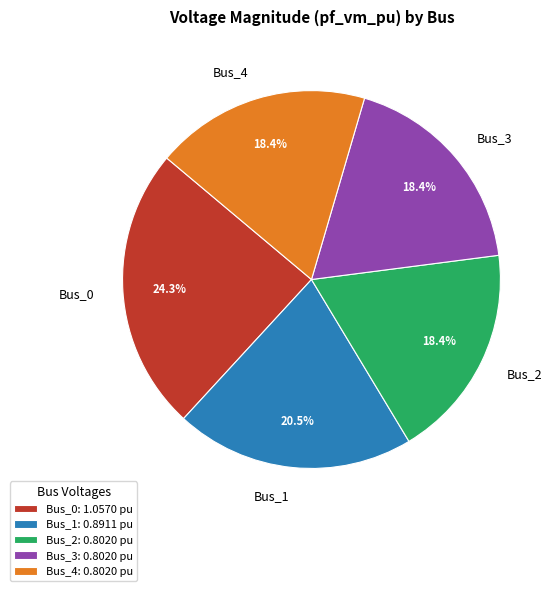

What percentage is the Bus_0 slice, to the nearest percent?

24%